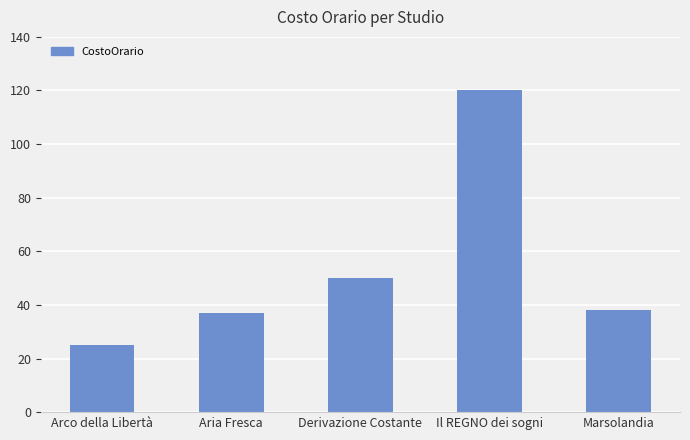

What is the average value?

54